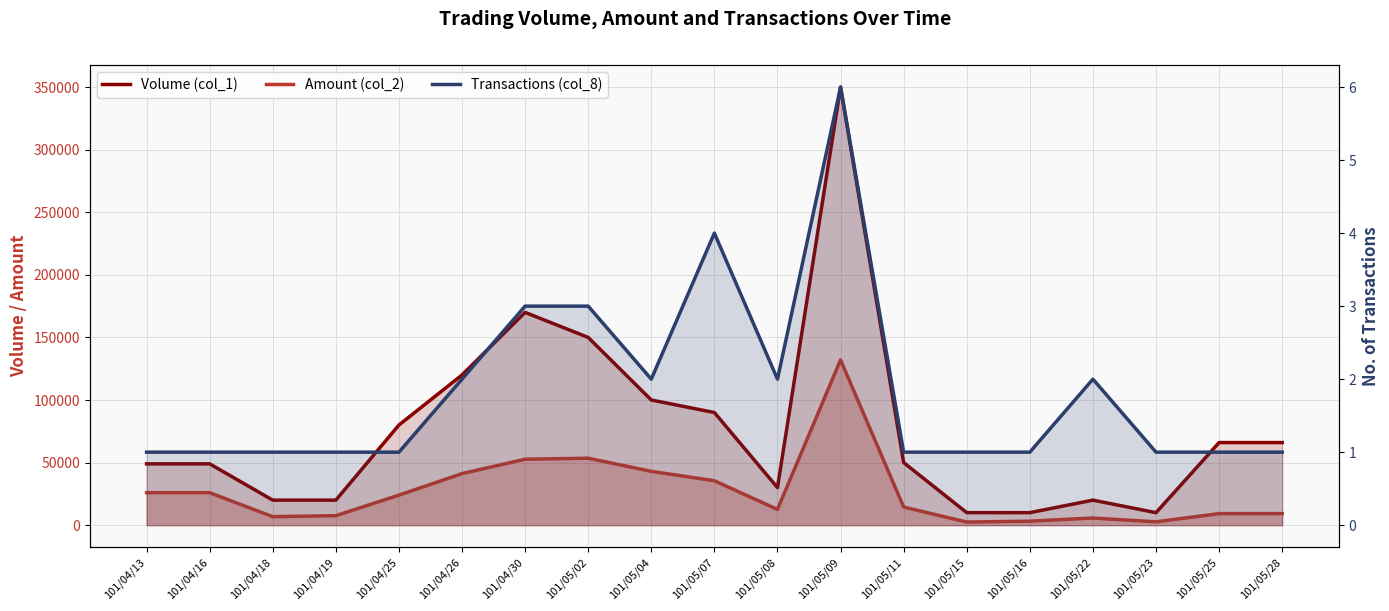

What is the label of the 14th point from the right?

101/04/26